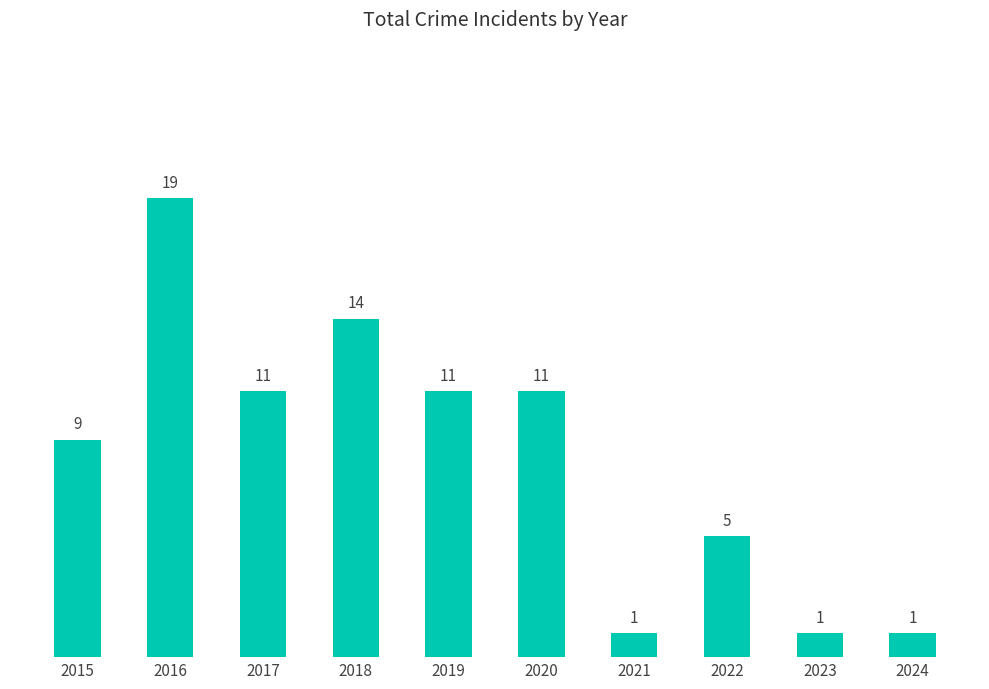

What is the average value?

8